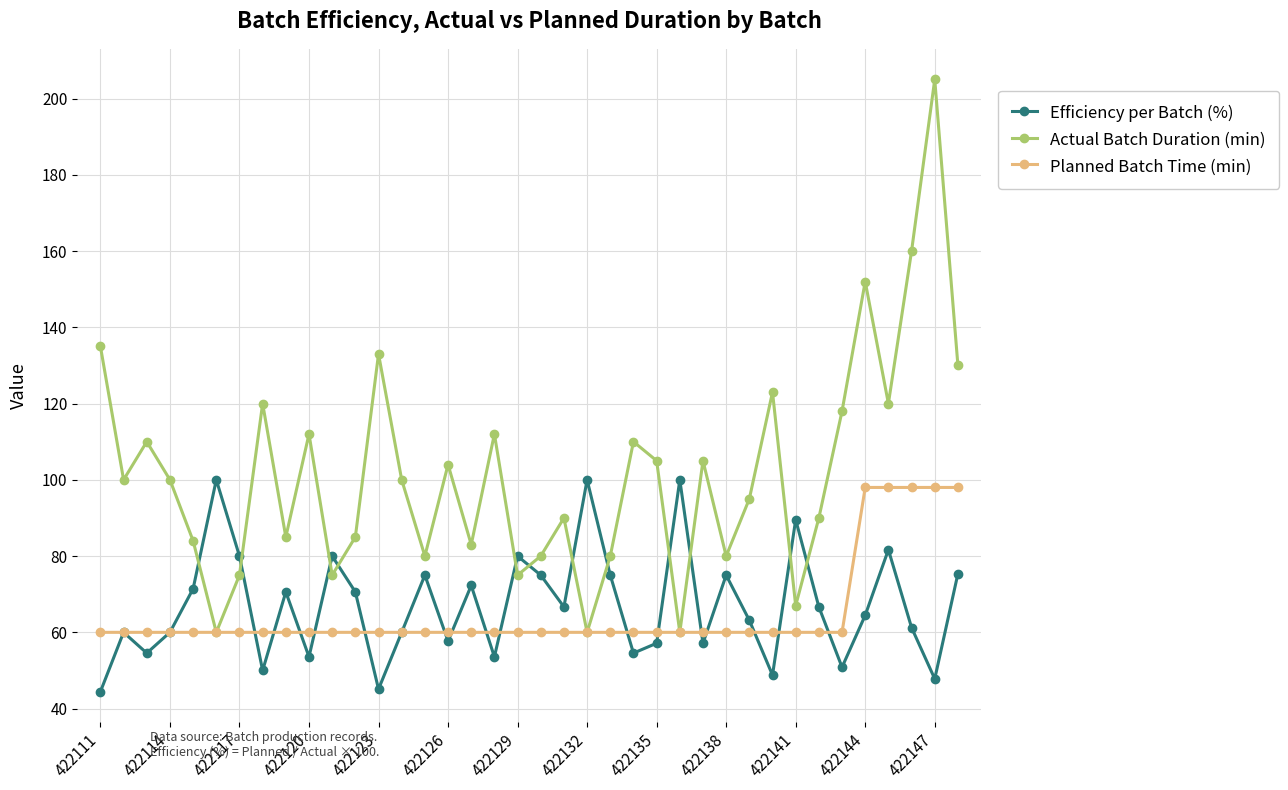

What is the lowest value of the Planned Batch Time (min) series?

60.0